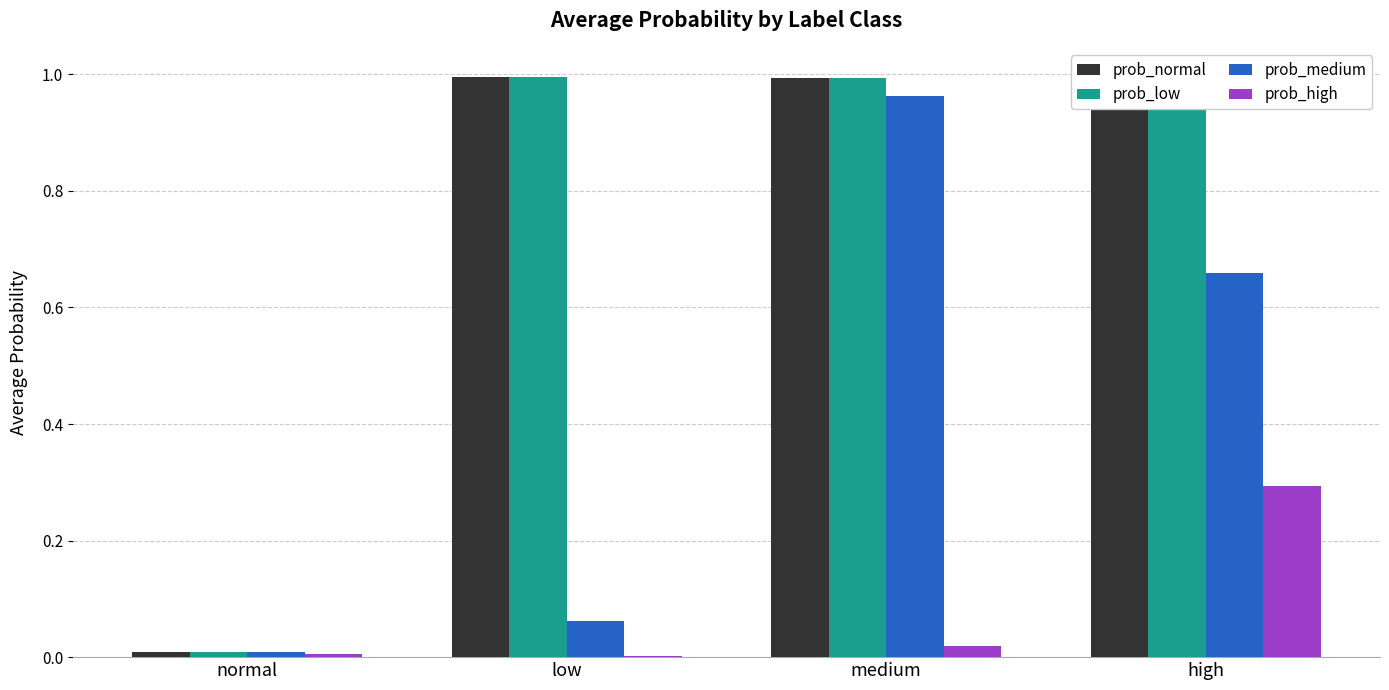

Which category has the highest value in the prob_high series?

high